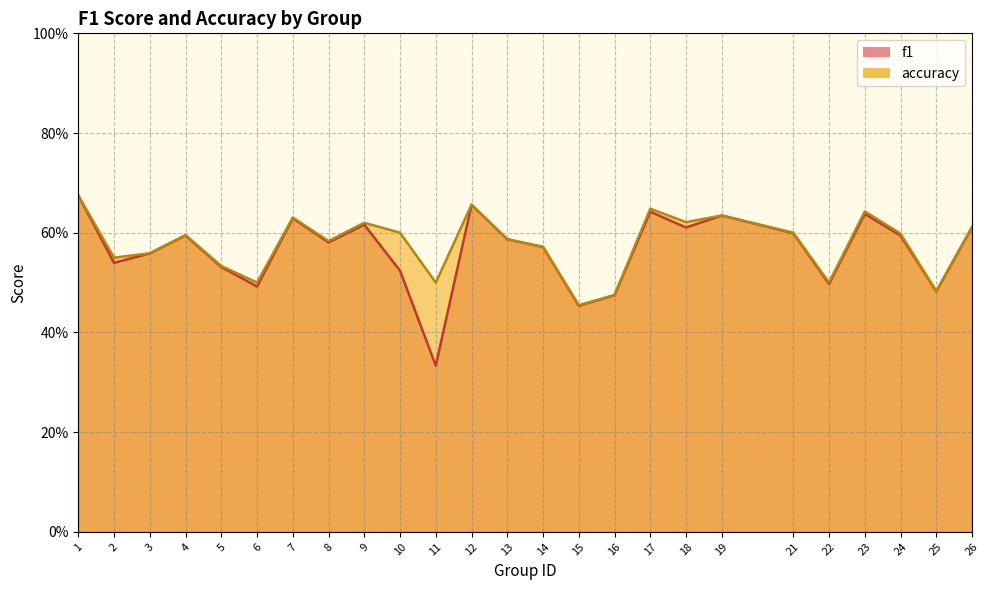

Which category has the lowest value in the f1 series?

11